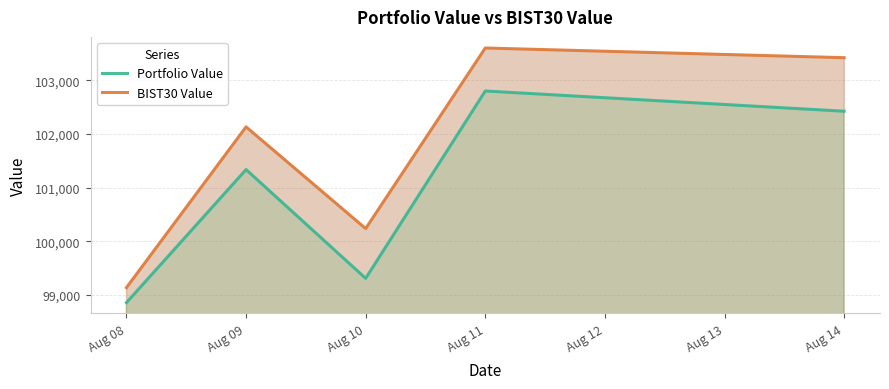

At how many categories does at least one series exceed 99378?

4